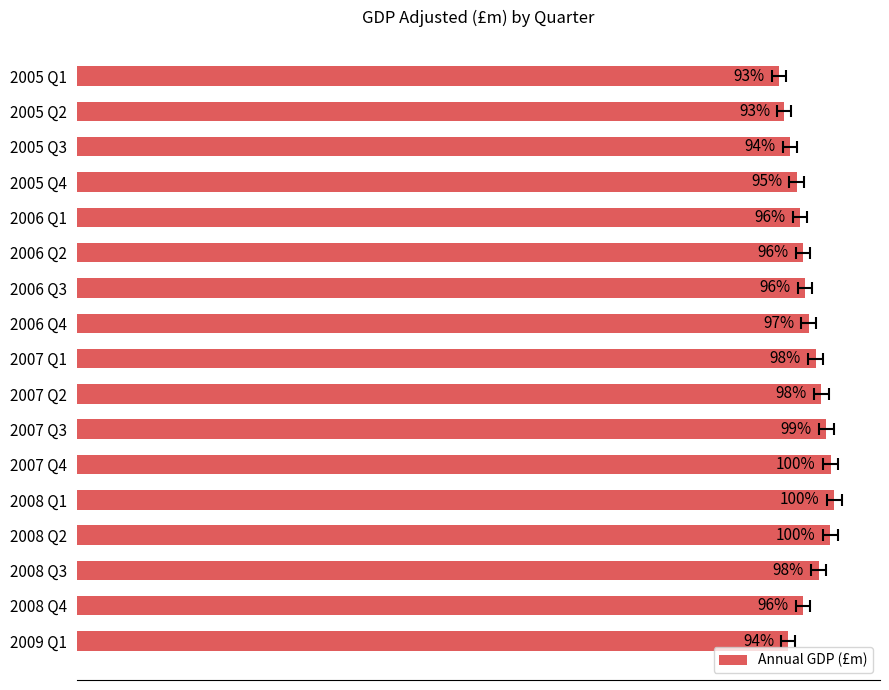

What is the difference between the maximum and minimum values?

35999